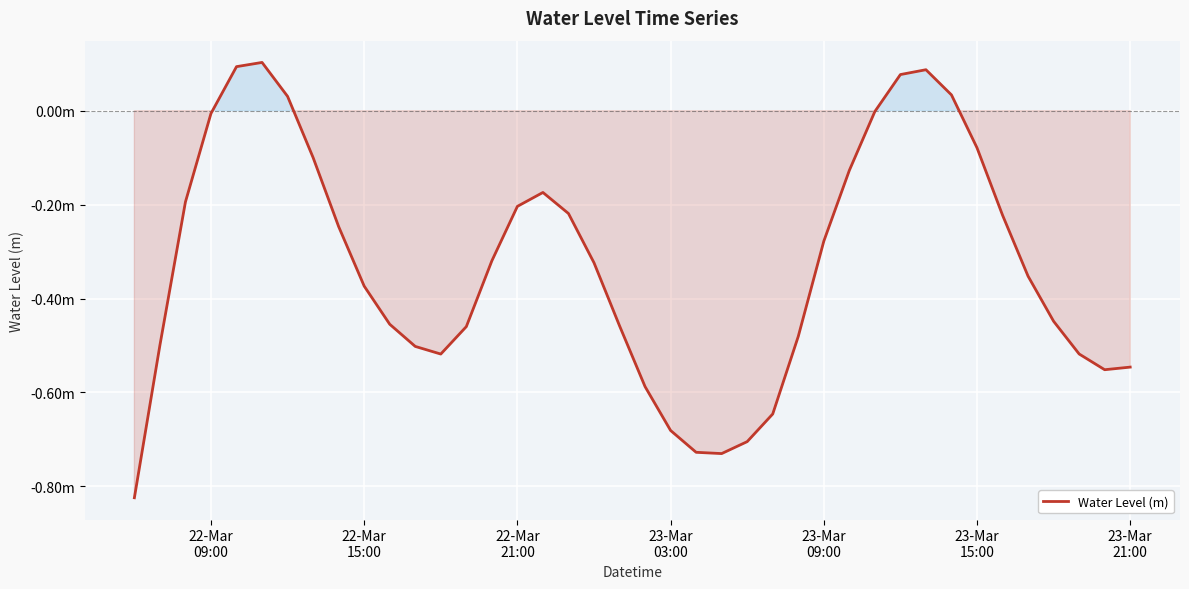

Does the chart have visible grid lines?

Yes